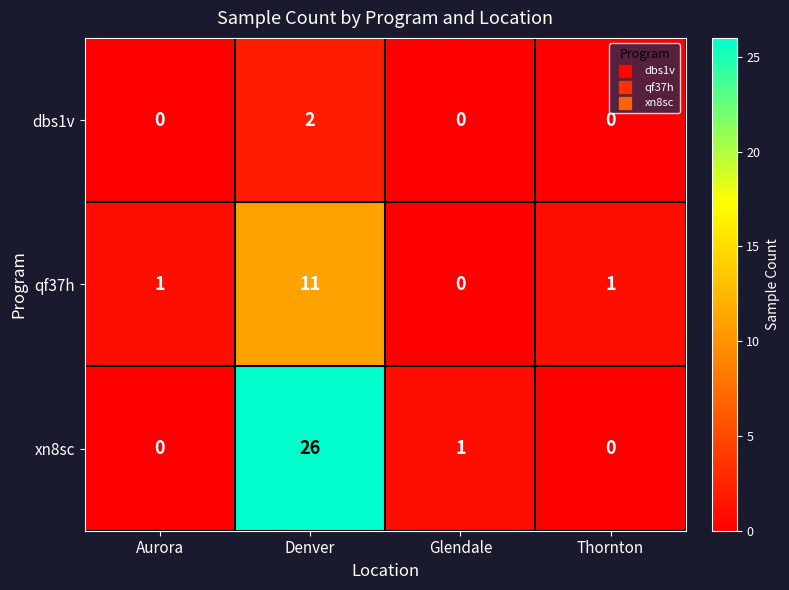

List the series in order of their peak value, lowest first.

dbs1v, qf37h, xn8sc